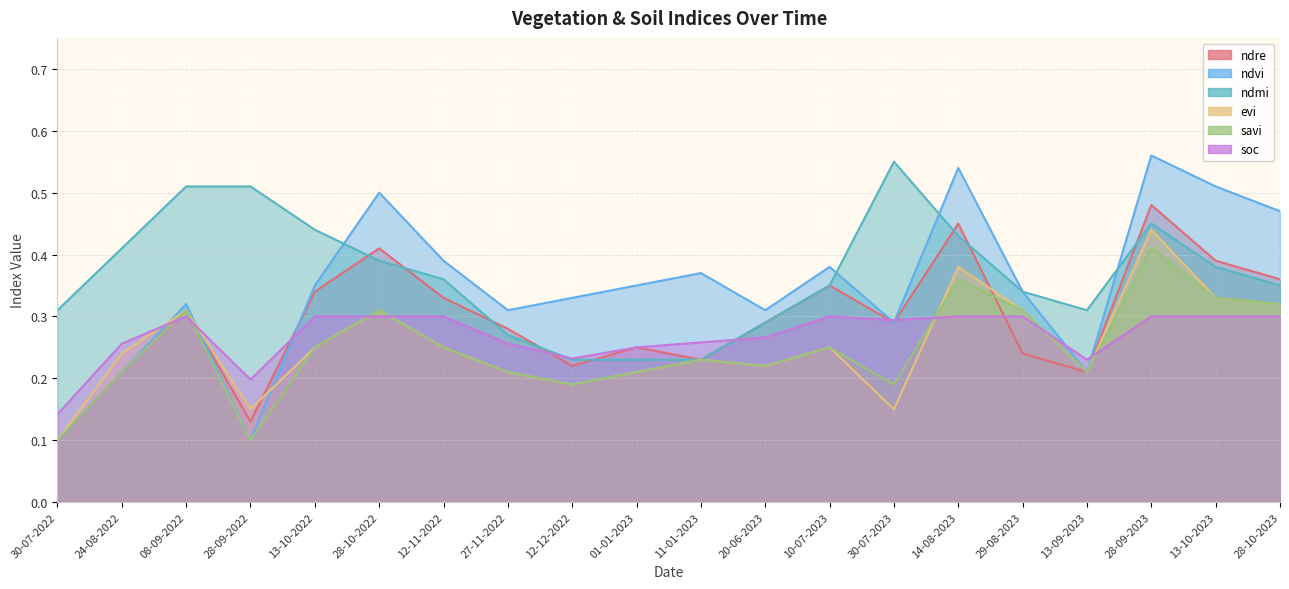

Reading right to left, extract all data points from this chart.

ndre: 28-10-2023=0.4	13-10-2023=0.4	28-09-2023=0.5	13-09-2023=0.2	29-08-2023=0.2	14-08-2023=0.5	30-07-2023=0.3	10-07-2023=0.3	20-06-2023=0.3	11-01-2023=0.2	01-01-2023=0.2	12-12-2022=0.2	27-11-2022=0.3	12-11-2022=0.3	28-10-2022=0.4	13-10-2022=0.3	28-09-2022=0.1	08-09-2022=0.3	24-08-2022=0.2	30-07-2022=0.1
ndvi: 28-10-2023=0.5	13-10-2023=0.5	28-09-2023=0.6	13-09-2023=0.2	29-08-2023=0.3	14-08-2023=0.5	30-07-2023=0.3	10-07-2023=0.4	20-06-2023=0.3	11-01-2023=0.4	01-01-2023=0.3	12-12-2022=0.3	27-11-2022=0.3	12-11-2022=0.4	28-10-2022=0.5	13-10-2022=0.3	28-09-2022=0.1	08-09-2022=0.3	24-08-2022=0.2	30-07-2022=0.1
ndmi: 28-10-2023=0.3	13-10-2023=0.4	28-09-2023=0.5	13-09-2023=0.3	29-08-2023=0.3	14-08-2023=0.4	30-07-2023=0.6	10-07-2023=0.3	20-06-2023=0.3	11-01-2023=0.2	01-01-2023=0.2	12-12-2022=0.2	27-11-2022=0.3	12-11-2022=0.4	28-10-2022=0.4	13-10-2022=0.4	28-09-2022=0.5	08-09-2022=0.5	24-08-2022=0.4	30-07-2022=0.3
evi: 28-10-2023=0.3	13-10-2023=0.3	28-09-2023=0.4	13-09-2023=0.2	29-08-2023=0.3	14-08-2023=0.4	30-07-2023=0.1	10-07-2023=0.2	20-06-2023=0.2	11-01-2023=0.2	01-01-2023=0.2	12-12-2022=0.2	27-11-2022=0.2	12-11-2022=0.2	28-10-2022=0.3	13-10-2022=0.2	28-09-2022=0.1	08-09-2022=0.3	24-08-2022=0.2	30-07-2022=0.1
savi: 28-10-2023=0.3	13-10-2023=0.3	28-09-2023=0.4	13-09-2023=0.2	29-08-2023=0.3	14-08-2023=0.4	30-07-2023=0.2	10-07-2023=0.2	20-06-2023=0.2	11-01-2023=0.2	01-01-2023=0.2	12-12-2022=0.2	27-11-2022=0.2	12-11-2022=0.2	28-10-2022=0.3	13-10-2022=0.2	28-09-2022=0.1	08-09-2022=0.3	24-08-2022=0.2	30-07-2022=0.1
soc: 28-10-2023=0.3	13-10-2023=0.3	28-09-2023=0.3	13-09-2023=0.2	29-08-2023=0.3	14-08-2023=0.3	30-07-2023=0.3	10-07-2023=0.3	20-06-2023=0.3	11-01-2023=0.3	01-01-2023=0.2	12-12-2022=0.2	27-11-2022=0.3	12-11-2022=0.3	28-10-2022=0.3	13-10-2022=0.3	28-09-2022=0.2	08-09-2022=0.3	24-08-2022=0.3	30-07-2022=0.1